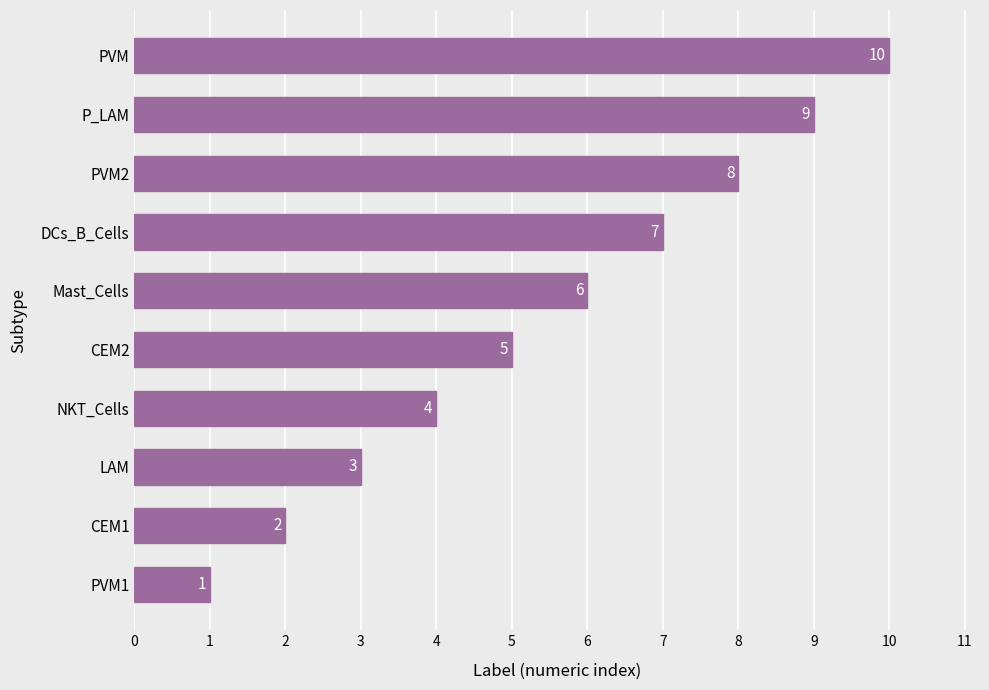

What is the sum of the values at Mast_Cells and P_LAM?

15